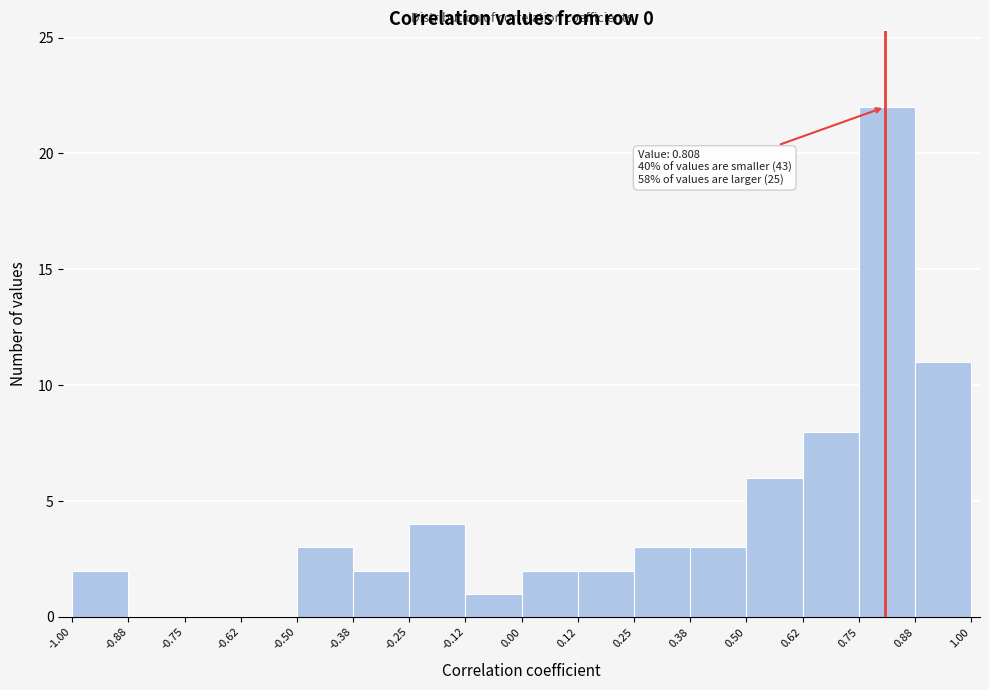

Over which range of the x-axis is the bar tallest?

0.75 to 0.88